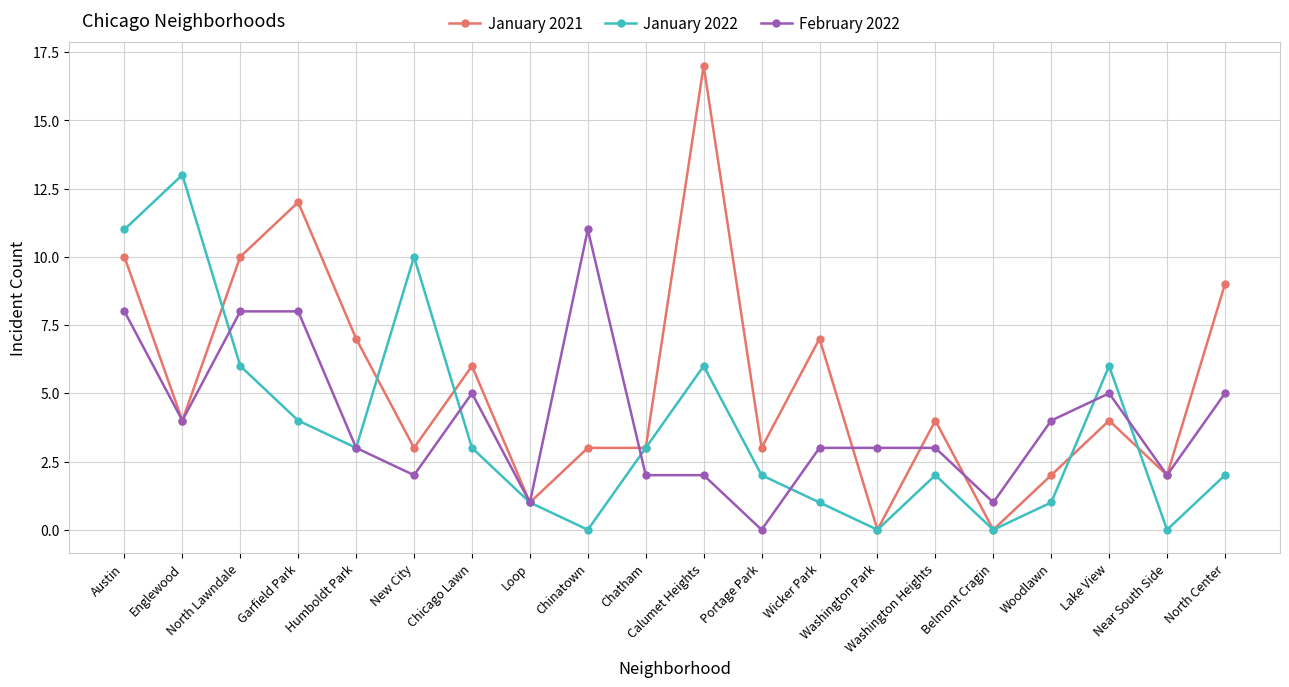

What is the maximum value for February 2022?

11